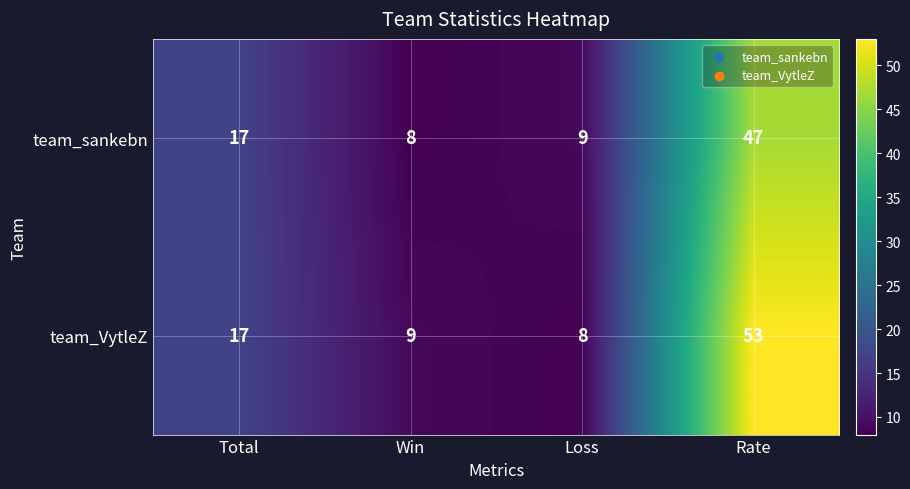

Rank the series at Rate from lowest to highest value.

team_sankebn, team_VytleZ